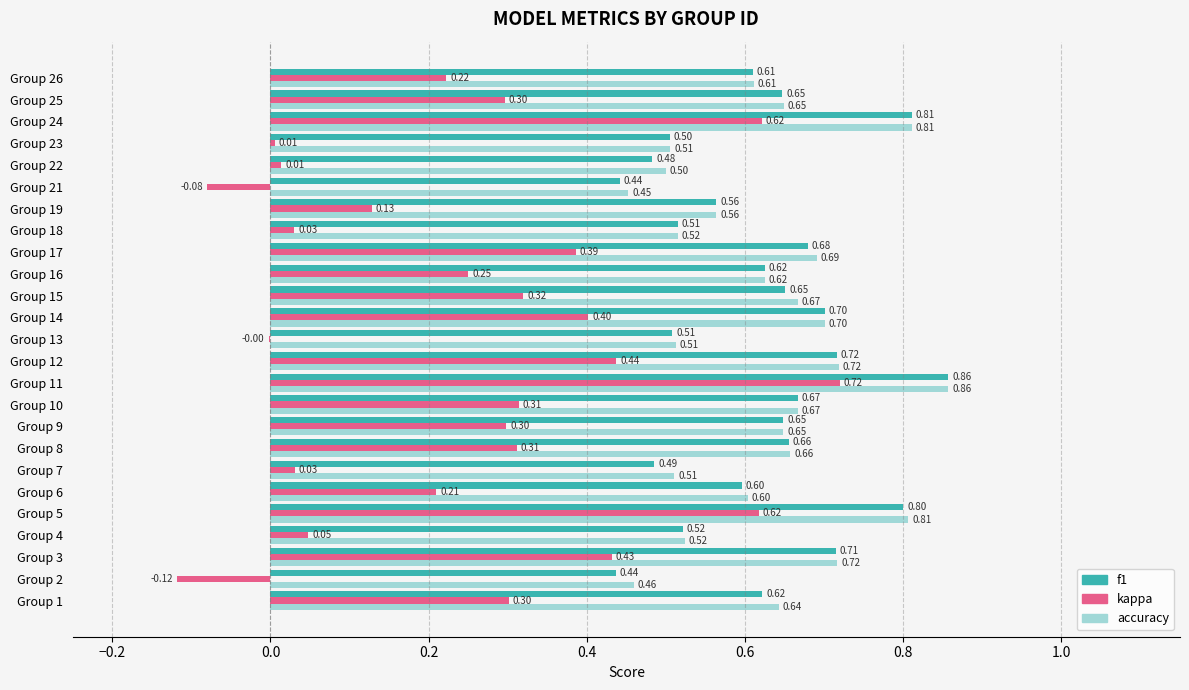

Which series changed the most between Group 21 and Group 24?

kappa